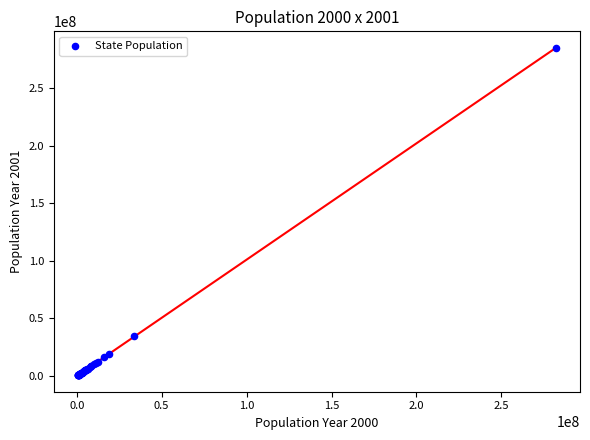

What Y value in the scatter plot is closest to 142771729?

34479458